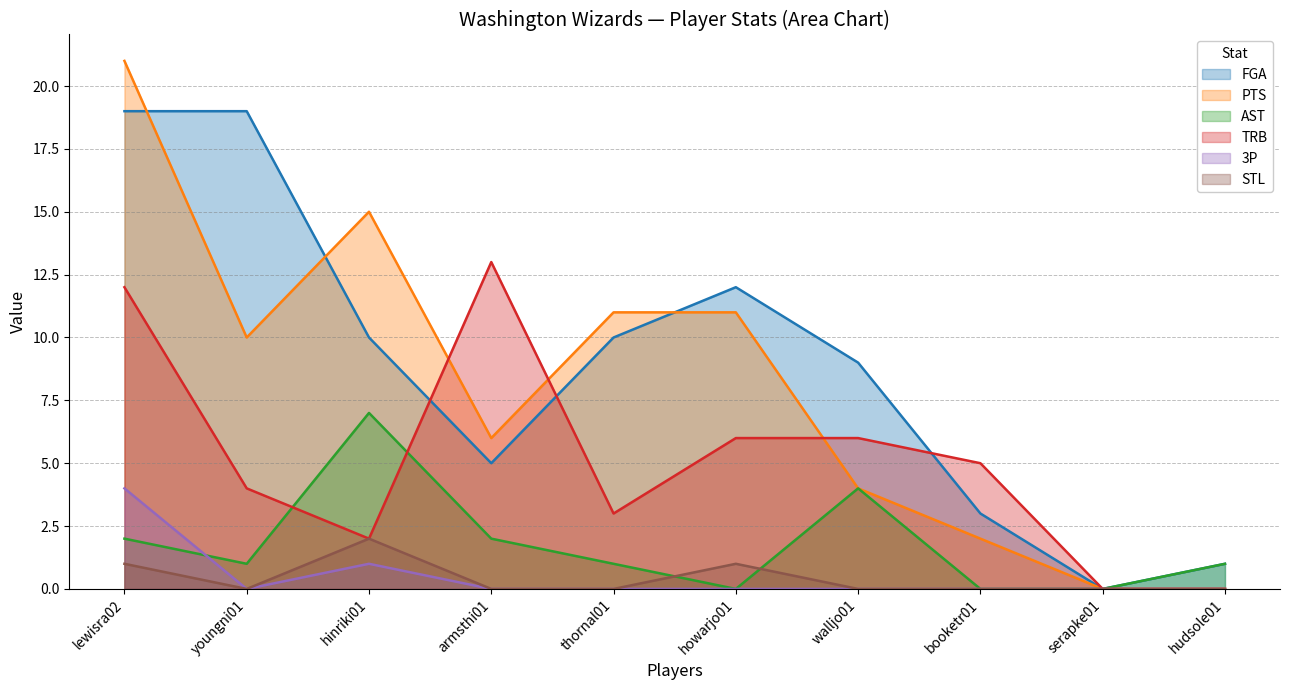

What are all the series names shown in the legend?

FGA, PTS, AST, TRB, 3P, STL